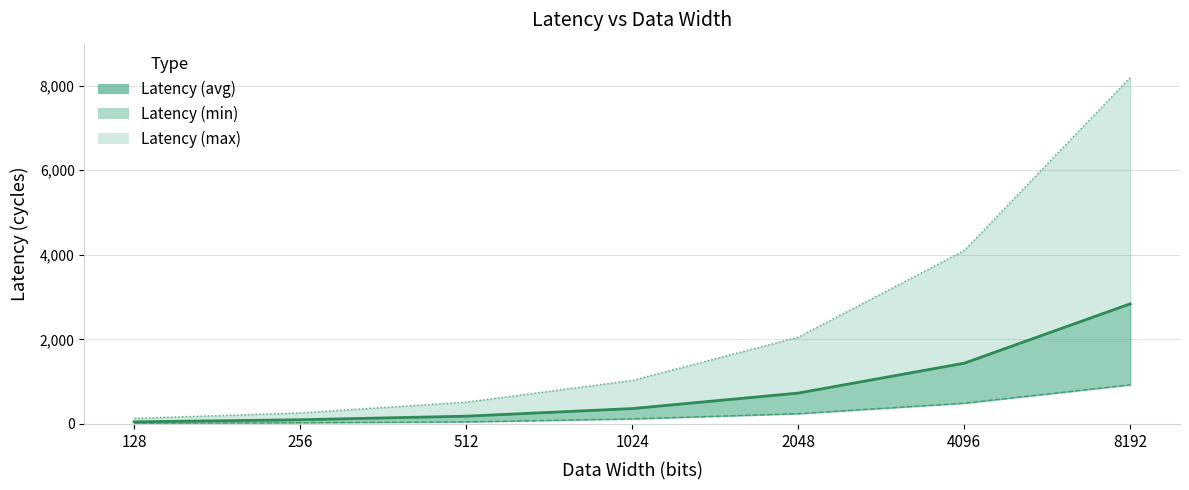

True or false: Latency (max) and Latency (avg) cross at least once.

False